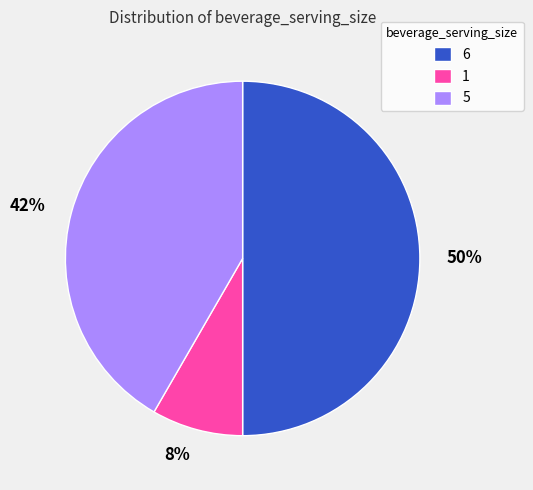

True or false: 1 accounts for 8% of the total.

True